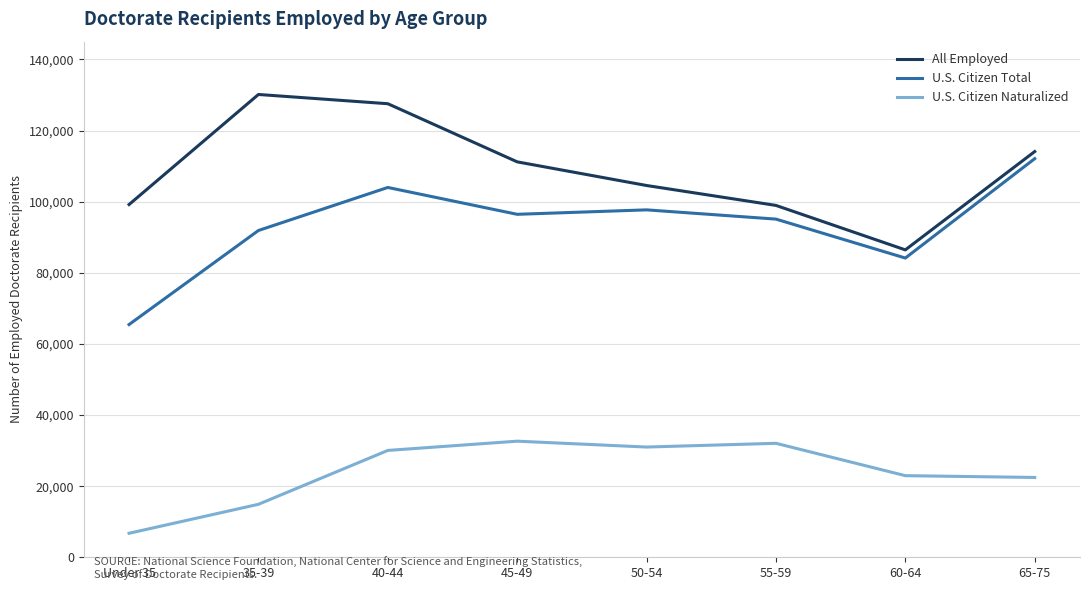

What is the approximate value of All Employed at 45-49?

111200